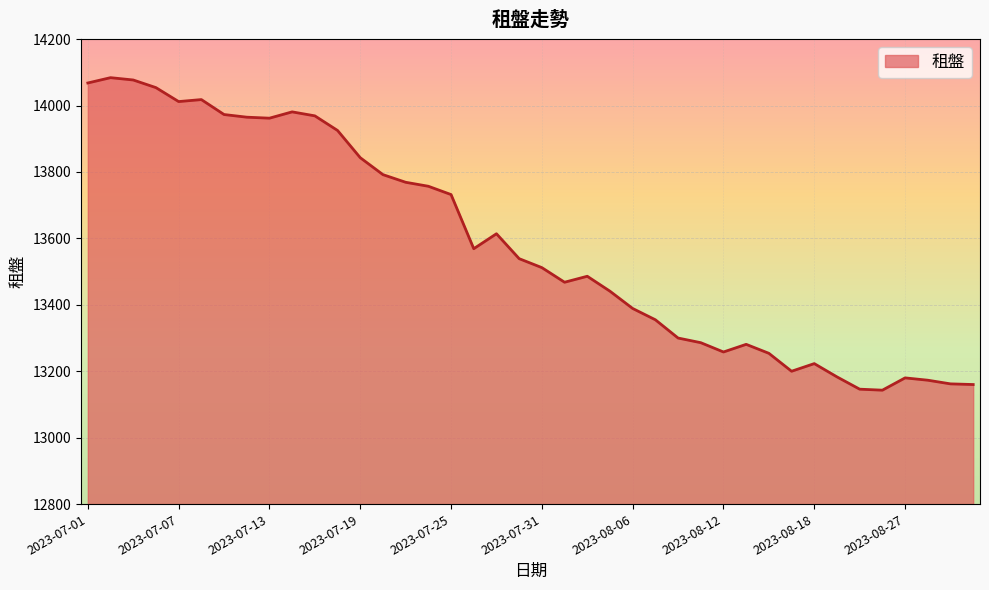

What is the difference between the maximum and minimum values?

941